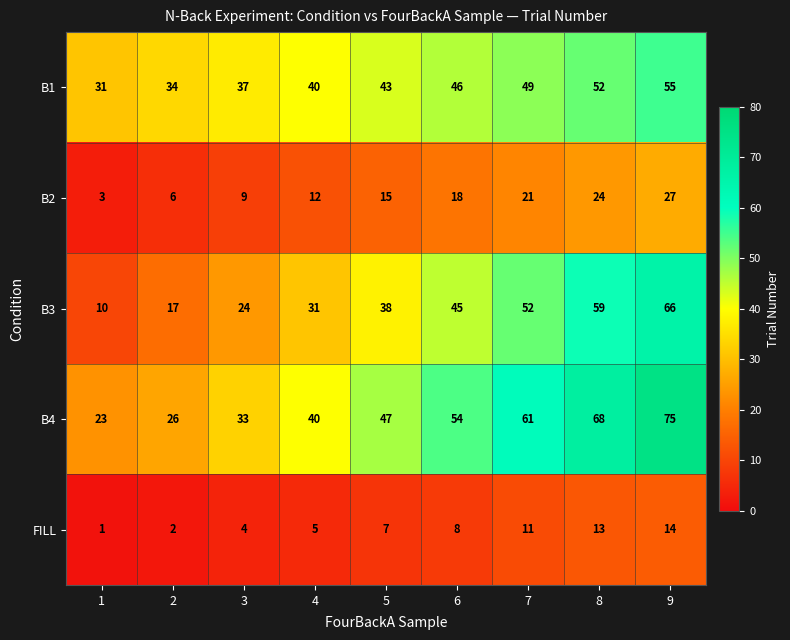

The value of B2 at 3 is 9. True or false?

True